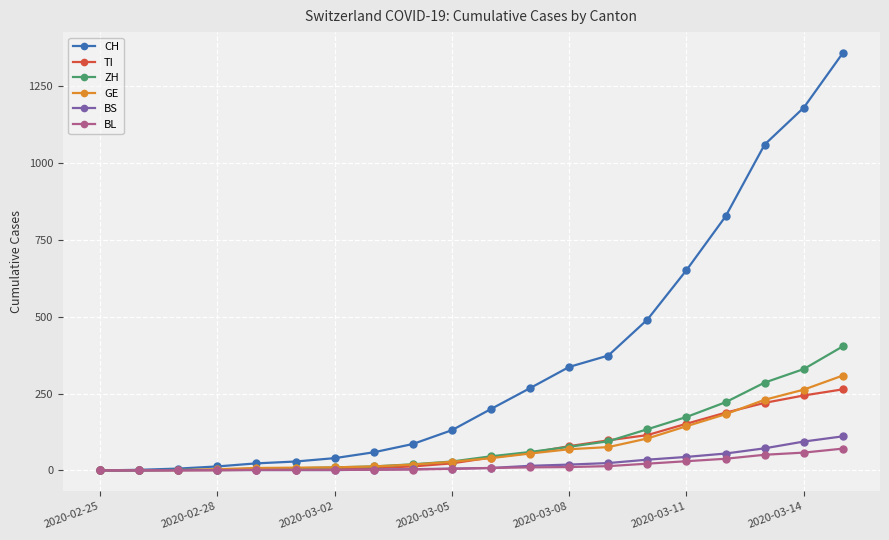

Is this an area chart (filled region under the line)?

No